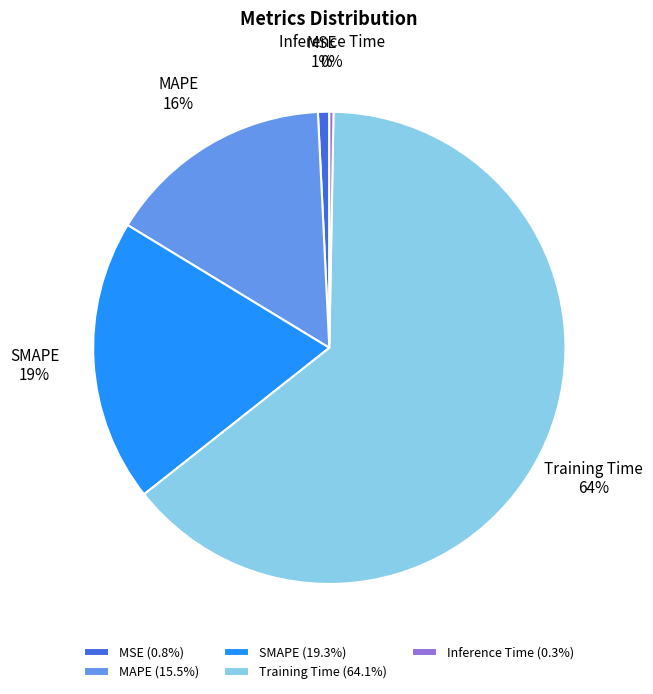

Is Inference Time the majority of the pie?

No